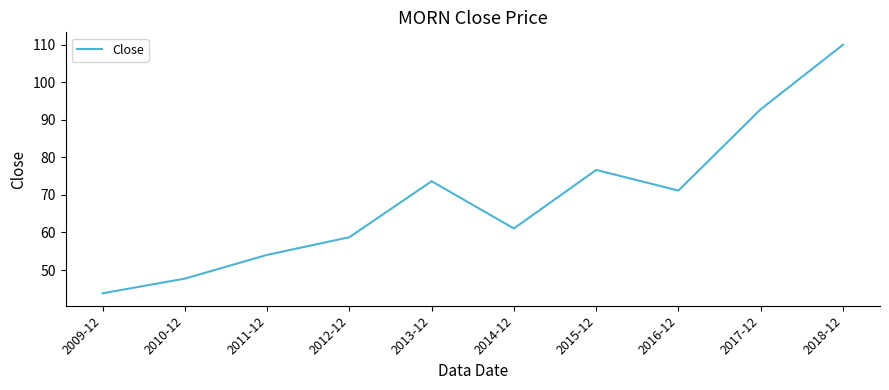

What is the change in value from 2010-12 to 2013-12?

+25.9